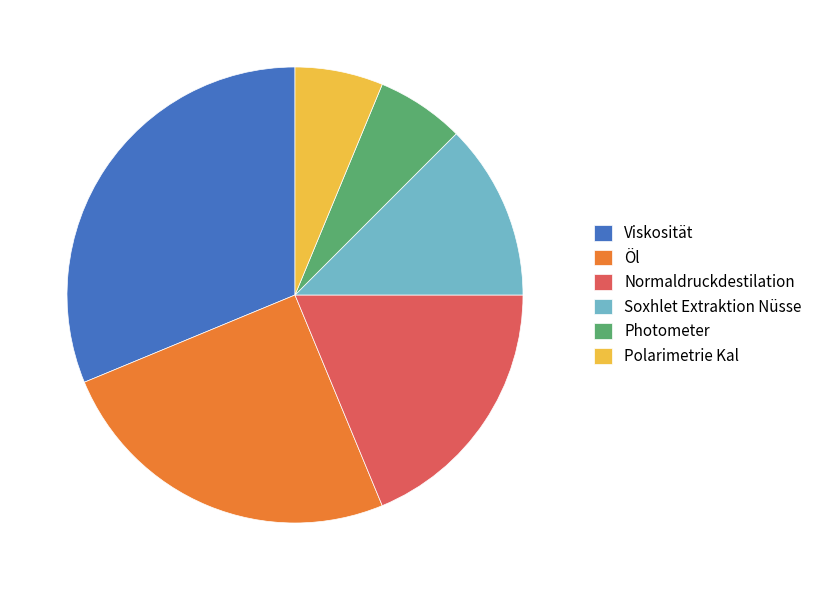

How many segments does this pie chart have?

6